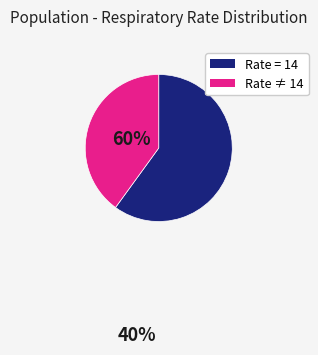

Does any single category account for the majority?

Yes